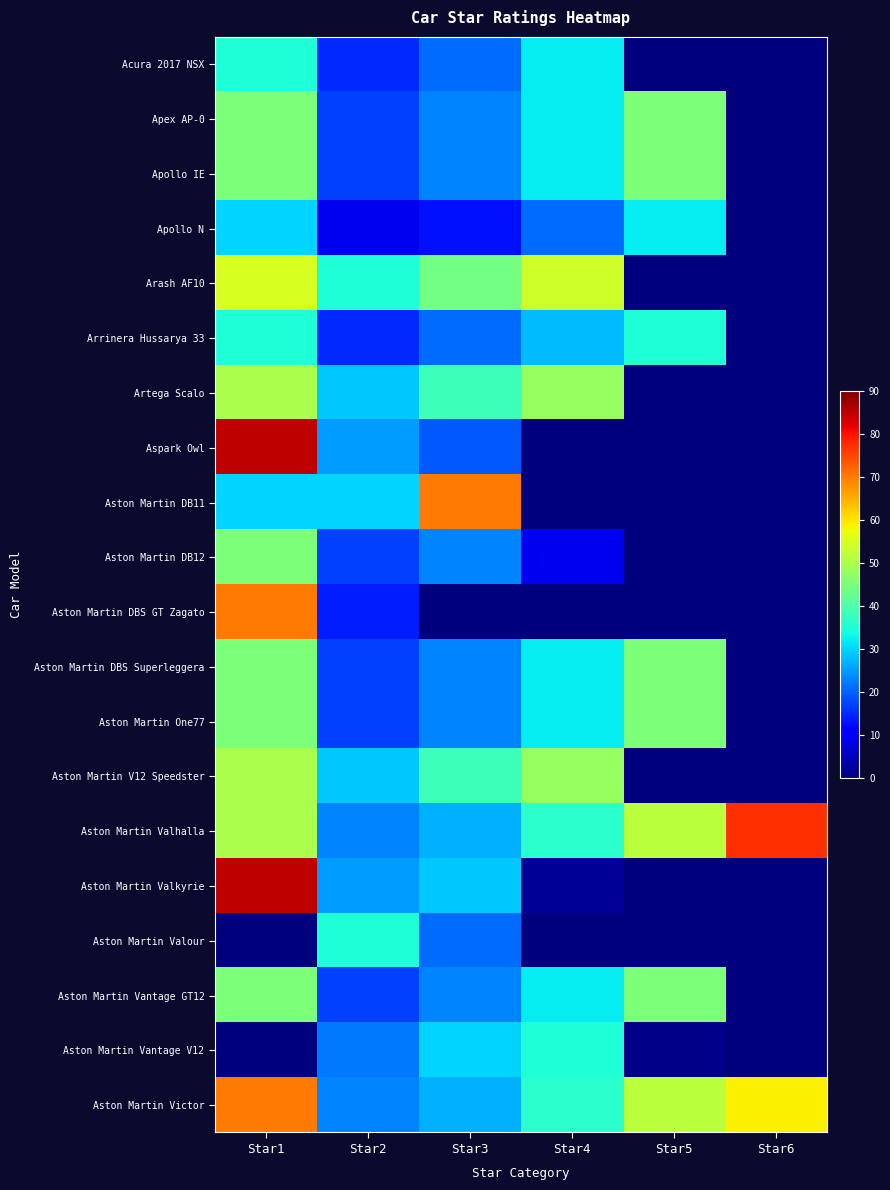

Reading left to right, transcribe all the data shown in this chart.

Acura 2017 NSX: Star1=35	Star2=15	Star3=21	Star4=32	Star5=0	Star6=0
Apex AP-0: Star1=45	Star2=17	Star3=23	Star4=32	Star5=45	Star6=0
Apollo IE: Star1=45	Star2=17	Star3=23	Star4=32	Star5=45	Star6=0
Apollo N: Star1=30	Star2=9	Star3=13	Star4=21	Star5=32	Star6=0
Arash AF10: Star1=55	Star2=35	Star3=44	Star4=54	Star5=0	Star6=0
Arrinera Hussarya 33: Star1=35	Star2=15	Star3=21	Star4=28	Star5=35	Star6=0
Artega Scalo: Star1=50	Star2=29	Star3=38	Star4=48	Star5=0	Star6=0
Aspark Owl: Star1=85	Star2=25	Star3=19	Star4=0	Star5=0	Star6=0
Aston Martin DB11: Star1=30	Star2=30	Star3=70	Star4=0	Star5=0	Star6=0
Aston Martin DB12: Star1=45	Star2=17	Star3=23	Star4=9	Star5=0	Star6=0
Aston Martin DBS GT Zagato: Star1=70	Star2=14	Star3=0	Star4=0	Star5=0	Star6=0
Aston Martin DBS Superleggera: Star1=45	Star2=17	Star3=23	Star4=32	Star5=45	Star6=0
Aston Martin One77: Star1=45	Star2=17	Star3=23	Star4=32	Star5=45	Star6=0
Aston Martin V12 Speedster: Star1=50	Star2=29	Star3=38	Star4=48	Star5=0	Star6=0
Aston Martin Valhalla: Star1=50	Star2=23	Star3=27	Star4=36	Star5=52	Star6=77
Aston Martin Valkyrie: Star1=85	Star2=25	Star3=29	Star4=2	Star5=0	Star6=0
Aston Martin Valour: Star1=0	Star2=35	Star3=21	Star4=0	Star5=0	Star6=0
Aston Martin Vantage GT12: Star1=45	Star2=17	Star3=23	Star4=32	Star5=45	Star6=0
Aston Martin Vantage V12: Star1=0	Star2=22	Star3=30	Star4=35	Star5=1	Star6=0
Aston Martin Victor: Star1=70	Star2=23	Star3=27	Star4=36	Star5=52	Star6=59